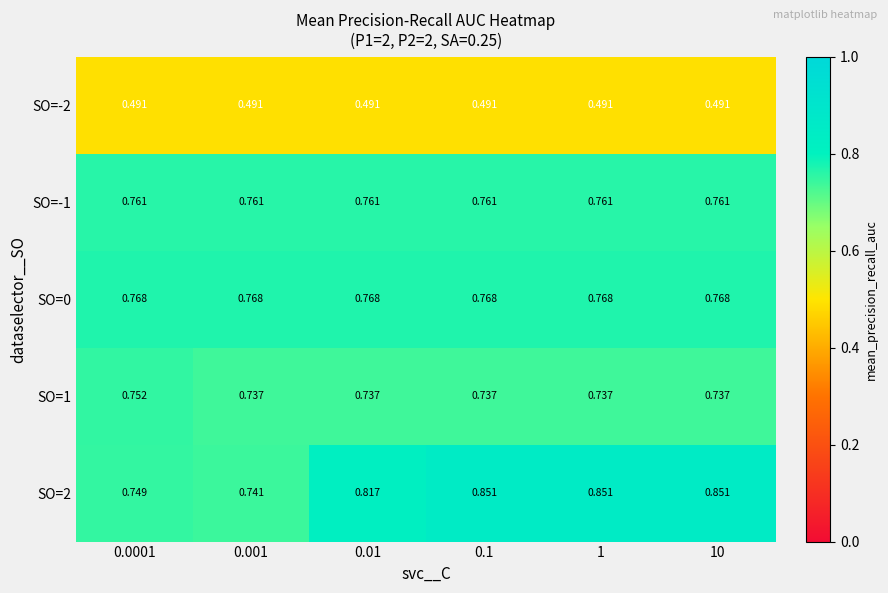

Is the value of SO=-2 at 10 greater than the value of SO=-1 at 10?

No